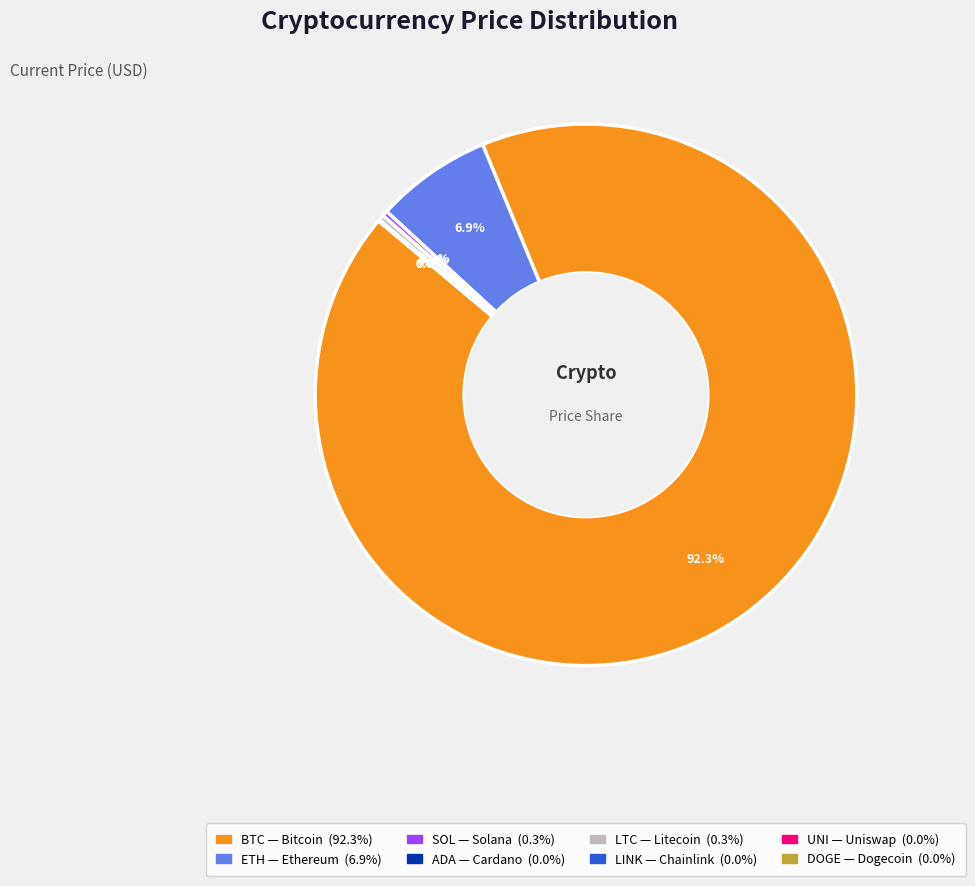

Is there any slice that represents more than half of the pie?

Yes